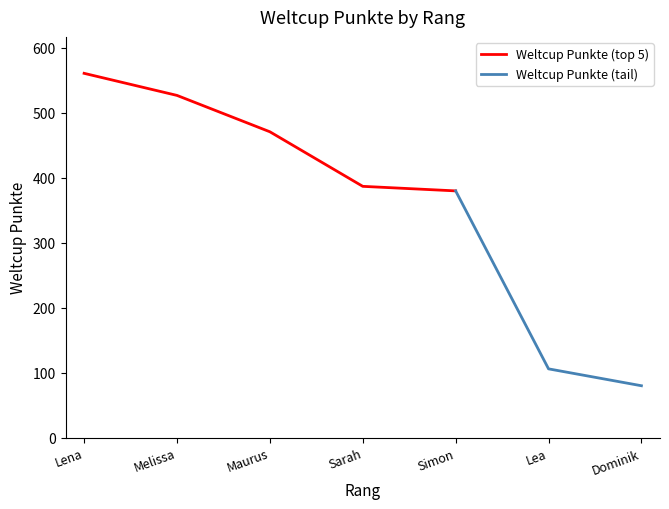

What is the sum of all values?

2512